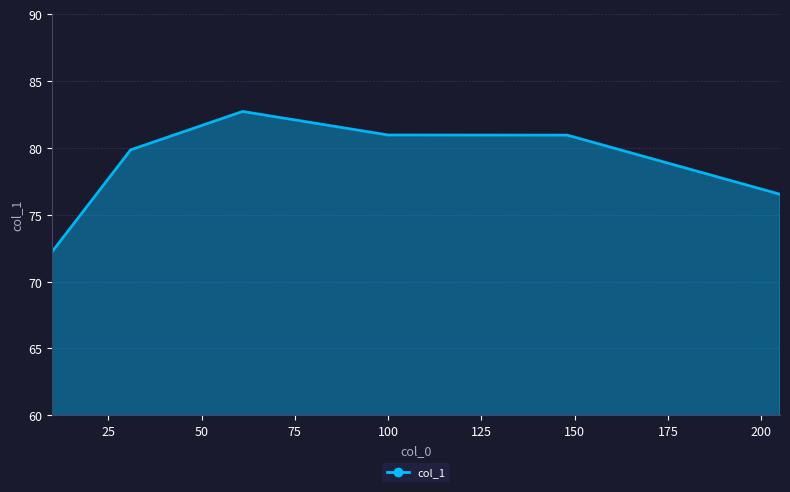

What is the greatest value displayed?

82.7